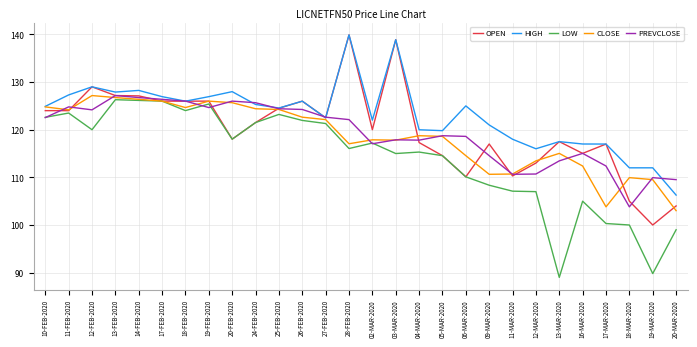

True or false: LOW and HIGH intersect in this chart.

False